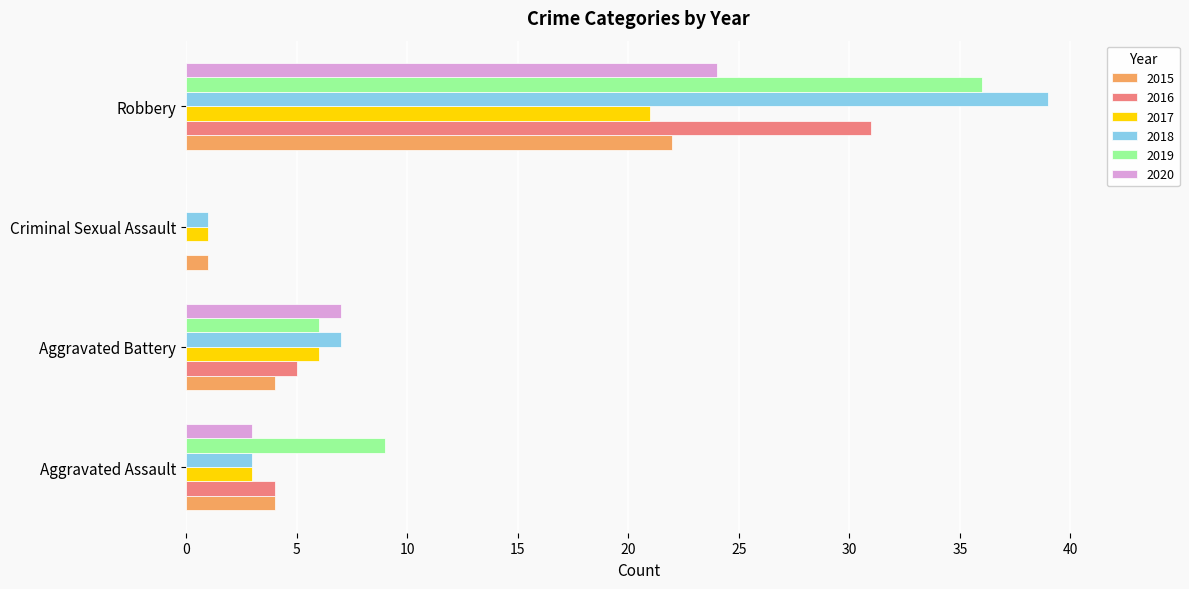

How many values in 2016 are above zero?

3